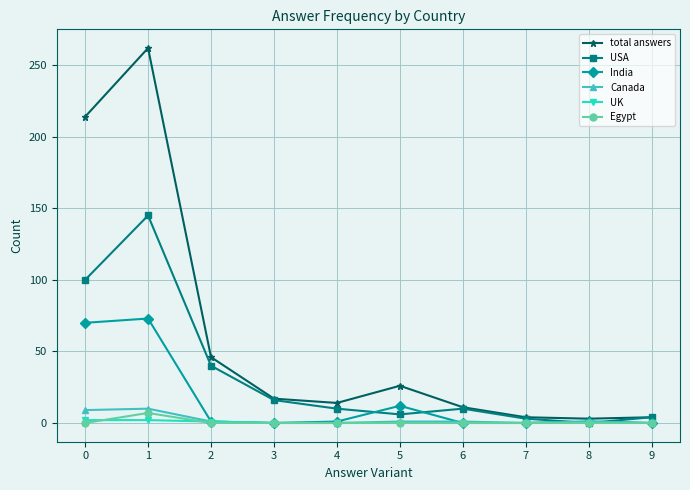

Is the value of USA at 5 greater than the value of UK at 9?

Yes